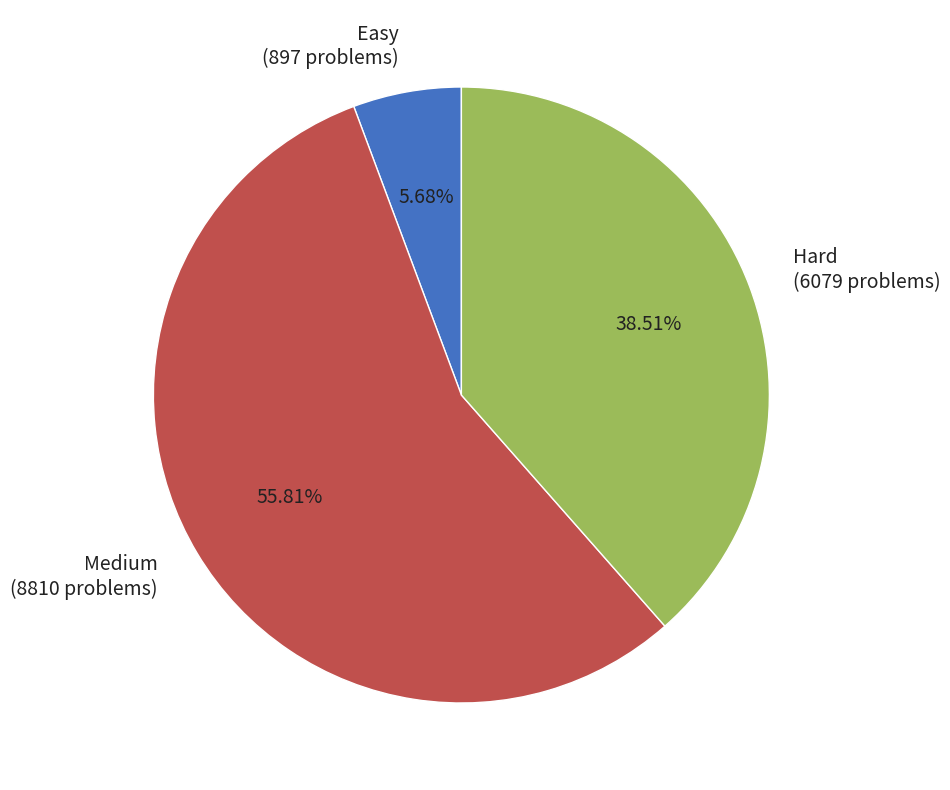

Which category has the biggest portion of the pie?

Medium